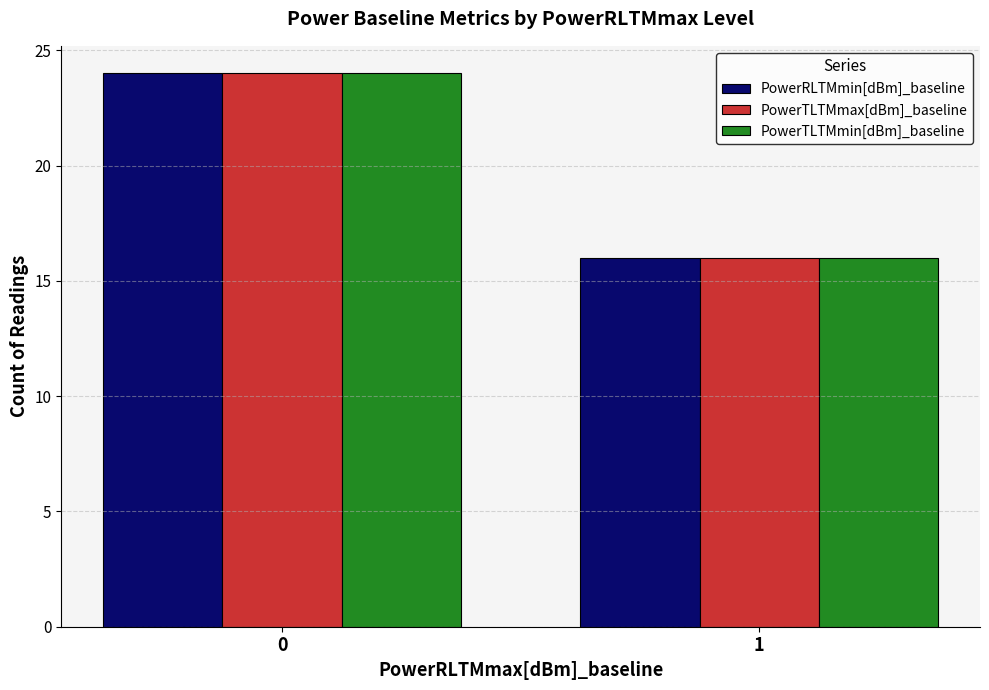

What is the lowest value of the PowerTLTMmax[dBm]_baseline series?

16